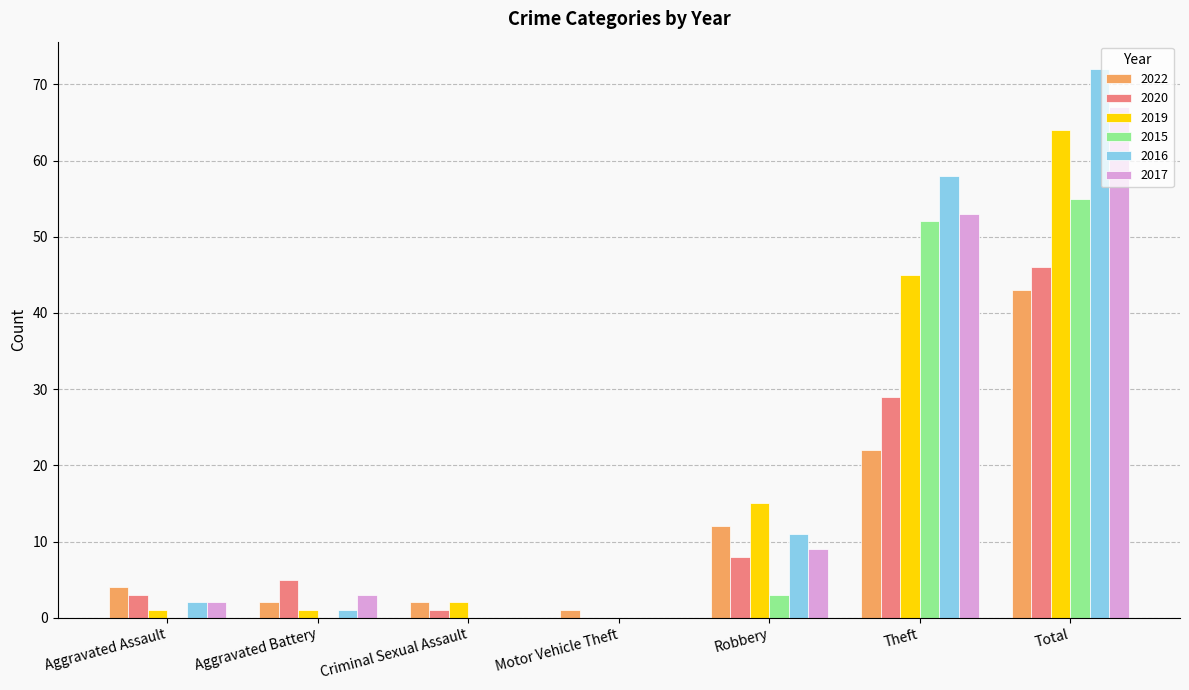

What is the spread (max minus min) of values at Total?

29